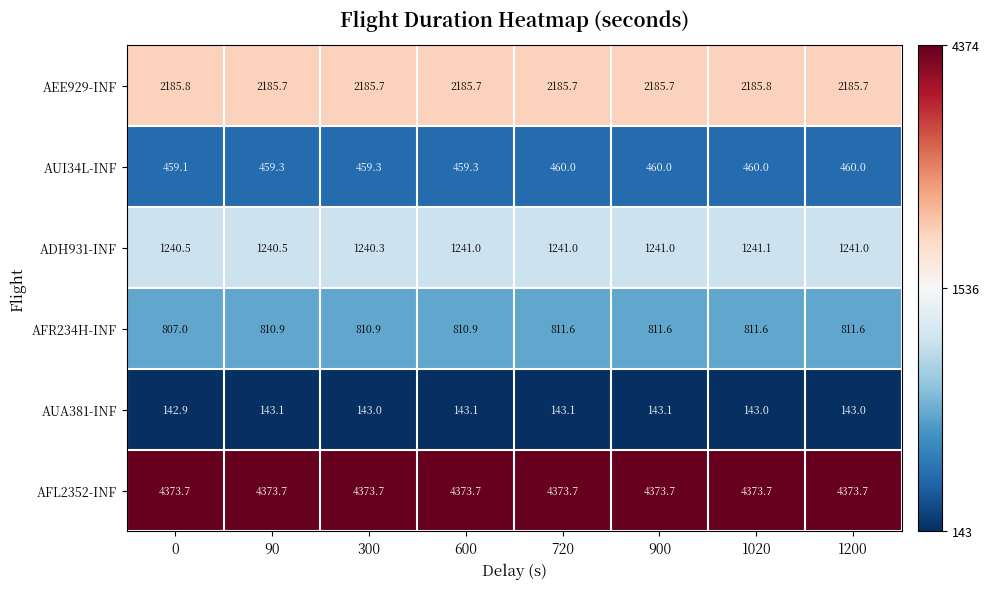

At which label does AFR234H-INF first exceed 811?

720